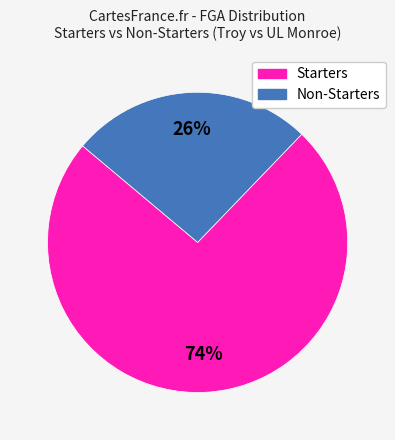

How many slices are in this pie chart?

2